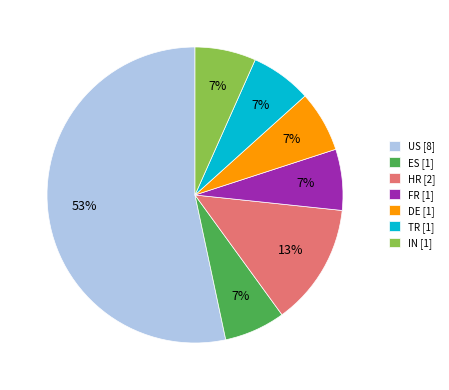

To the nearest percent, what is the combined percentage of HR [2] and ES [1]?

20%